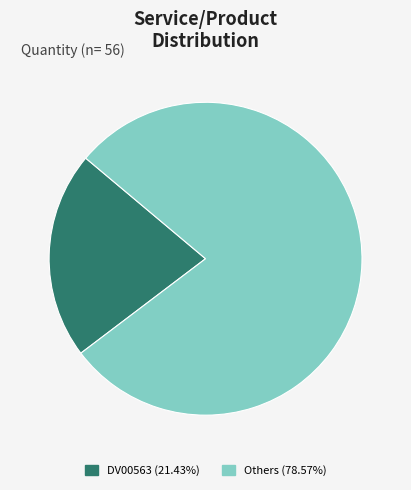

Is the sum of DV00563 (21.43%) and Others (78.57%) greater than half?

Yes